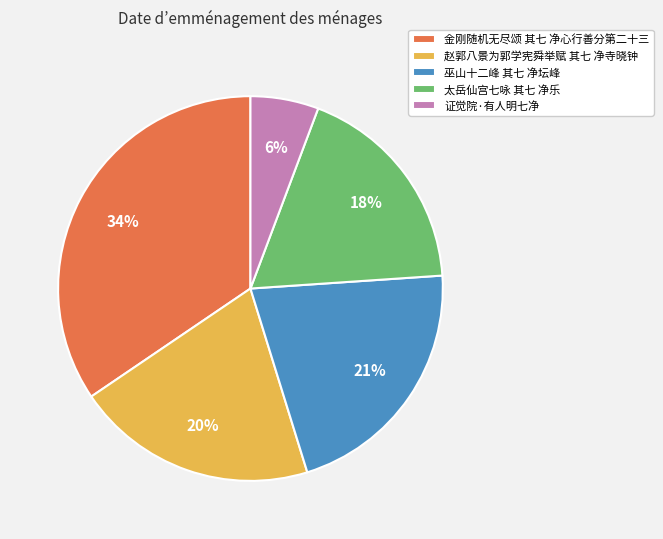

How many slices are in this pie chart?

5